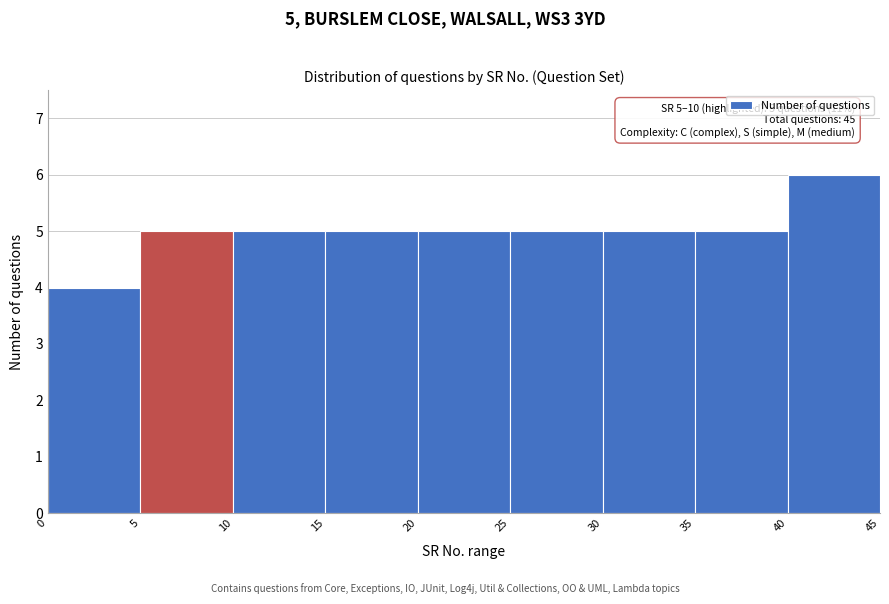

Over which range of the x-axis is the bar tallest?

40 to 45